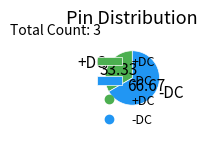

Is it true that -DC is 67% of the pie?

True